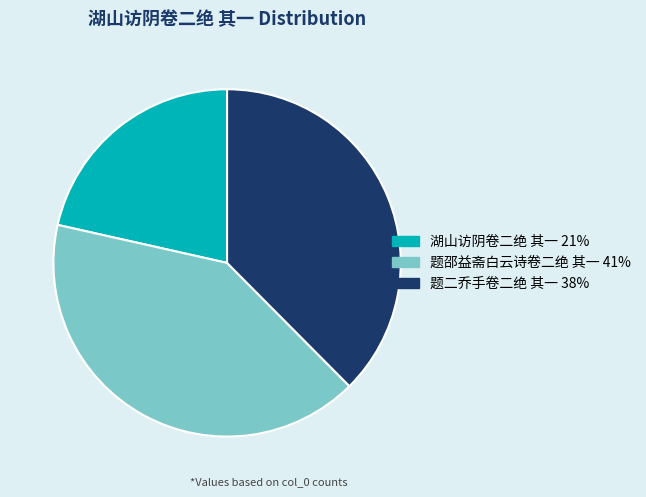

Rank the categories by value from lowest to highest.

湖山访阴卷二绝 其一, 题二乔手卷二绝 其一, 题邵益斋白云诗卷二绝 其一